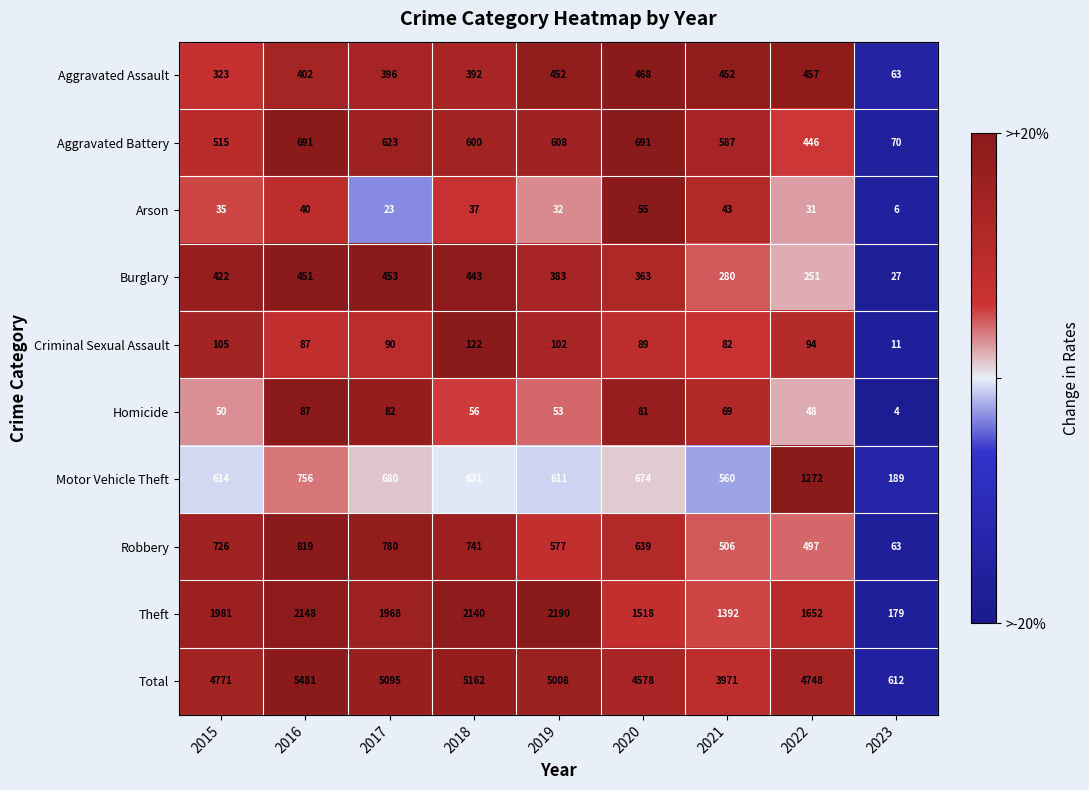

Where is Theft nearest to the value 1184?

2021